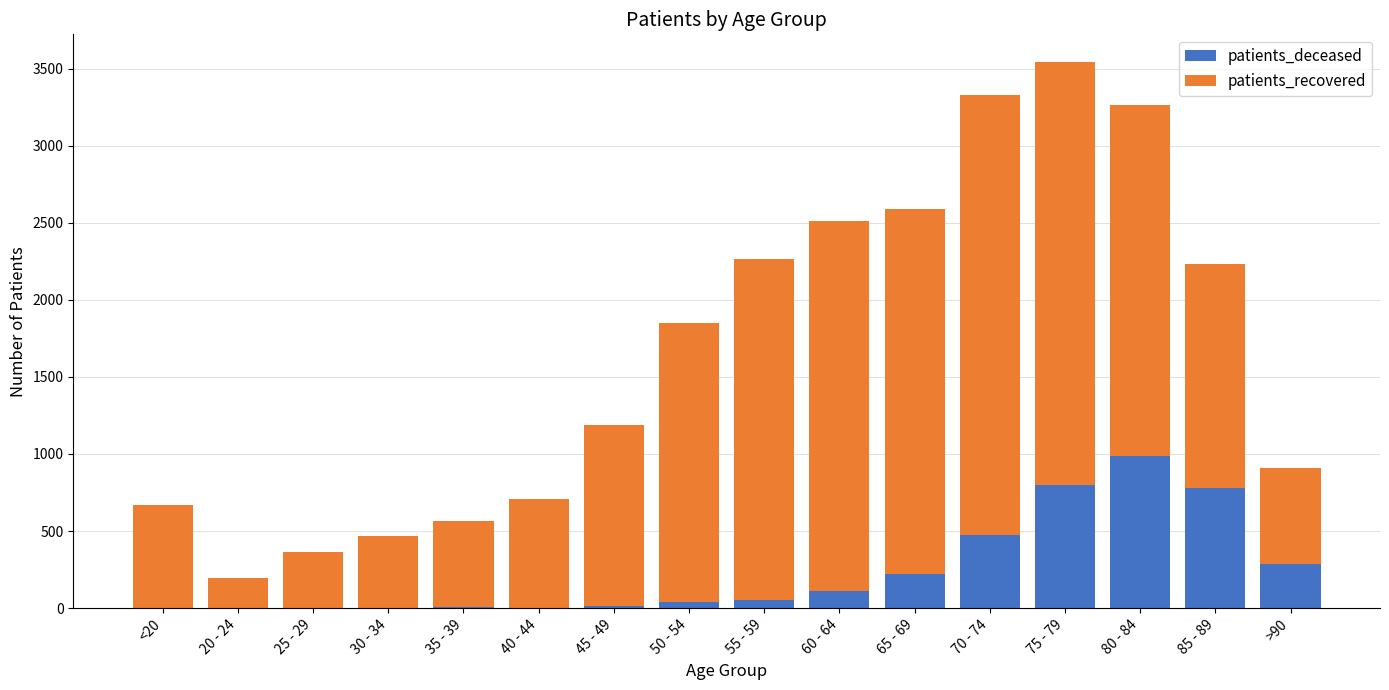

What is the maximum value for patients_deceased?

986